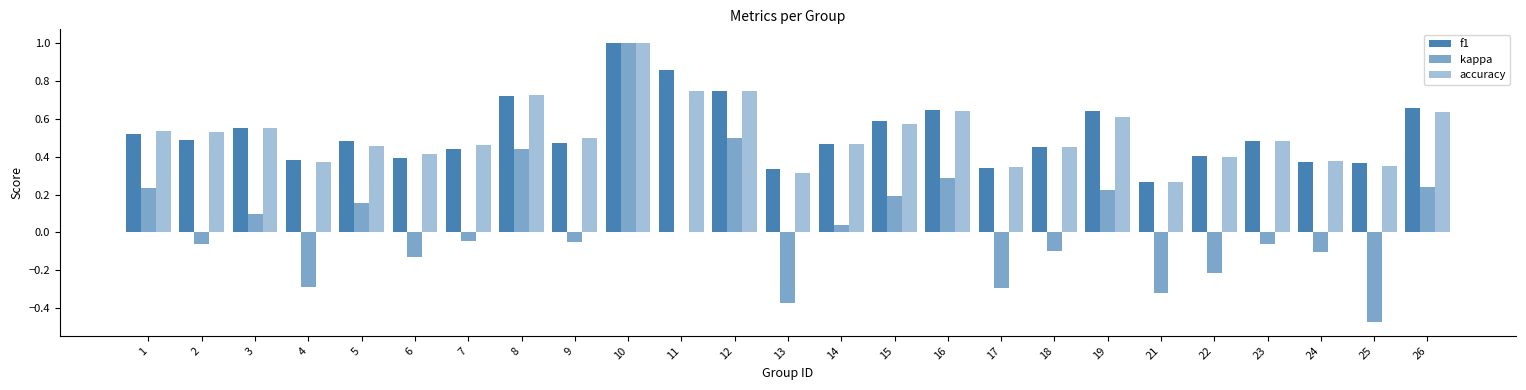

Rank the series at 8 from highest to lowest value.

accuracy, f1, kappa